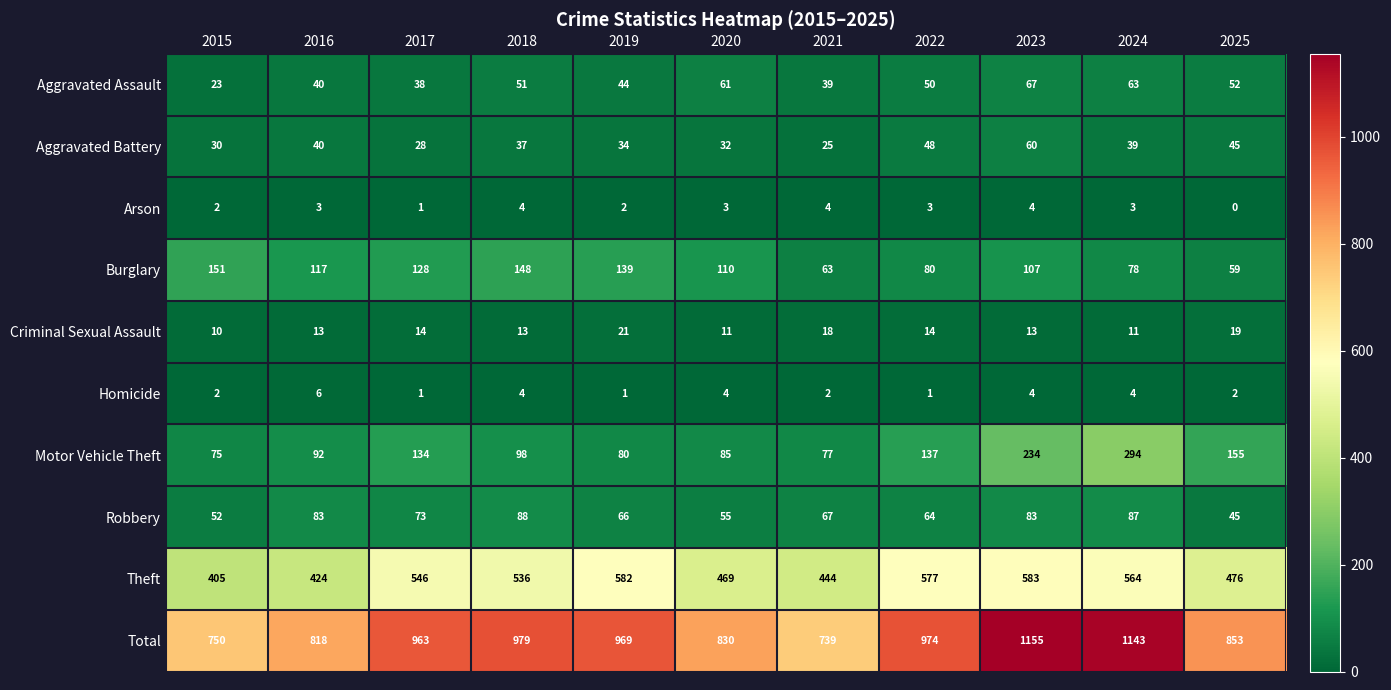

At which label is Aggravated Assault closest to 45?

2019